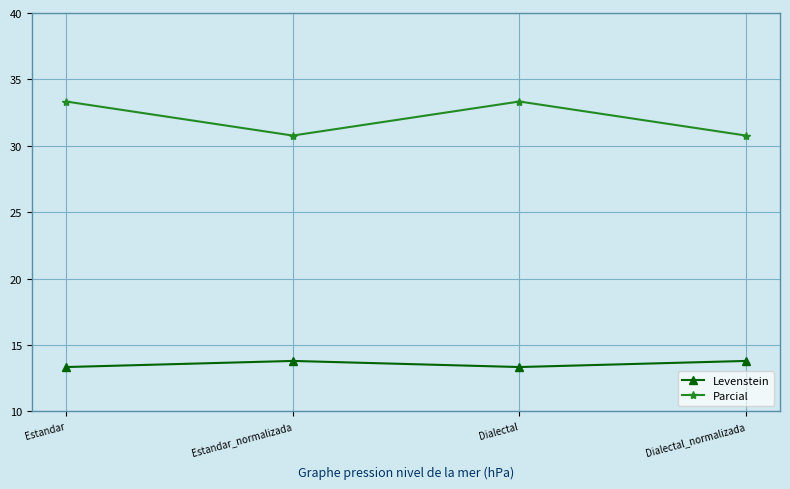

Reading right to left, what are all the values shown in this chart?

Levenstein: 13.8	13.3	13.8	13.3
Parcial: 30.8	33.3	30.8	33.3